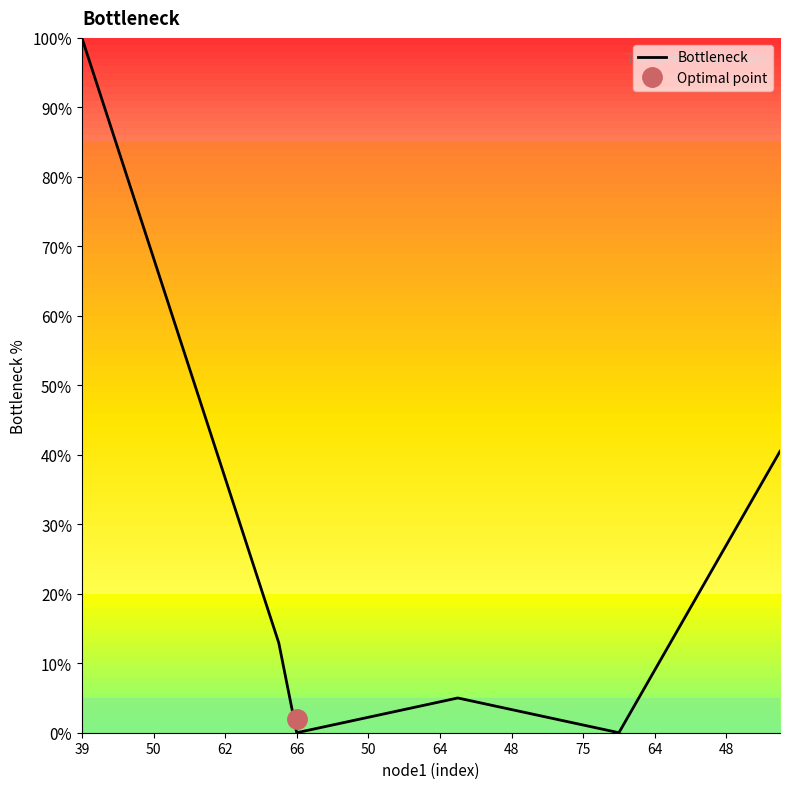

What is the label of the 18th point from the left?

17